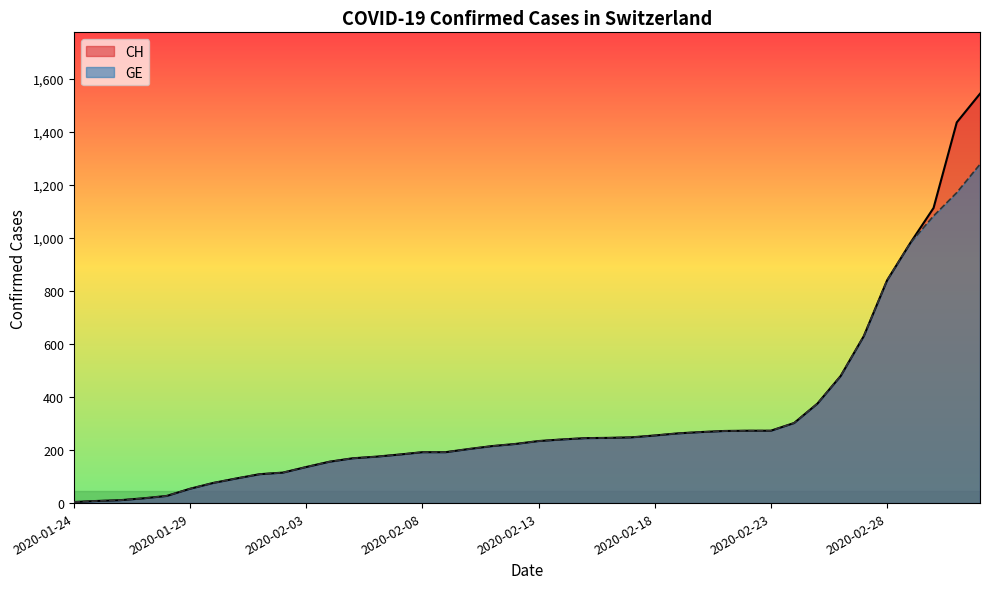

How many distinct data groups are displayed?

2